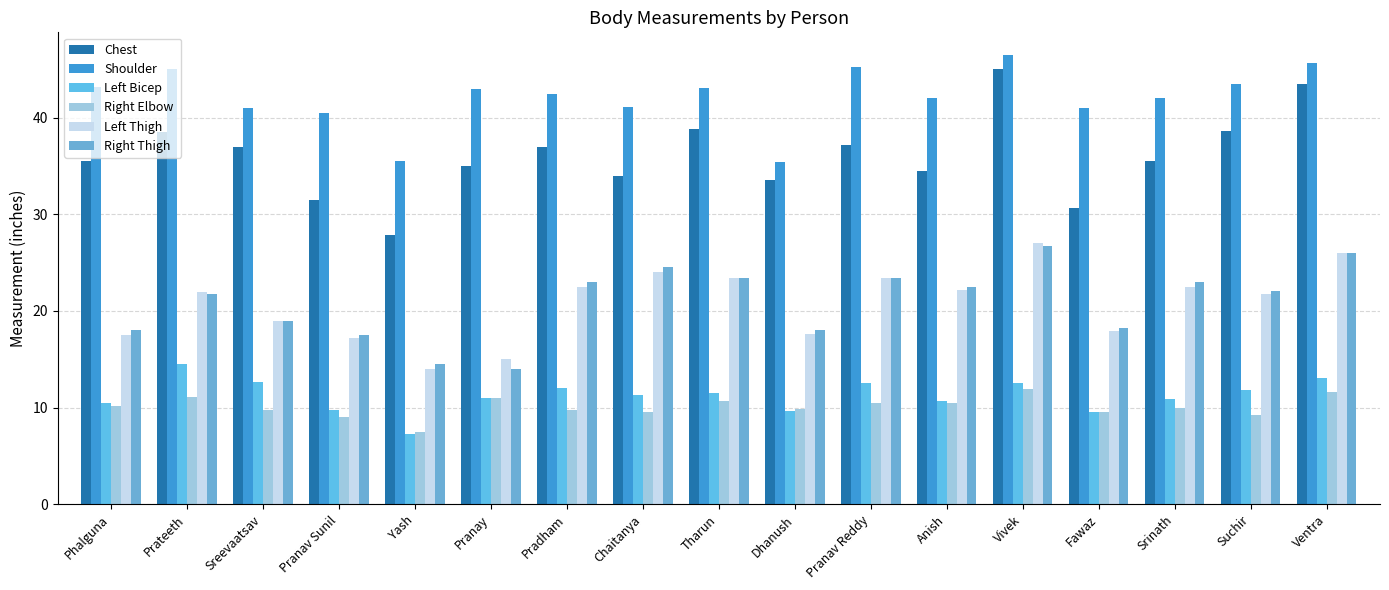

Does the chart contain stacked bars?

No